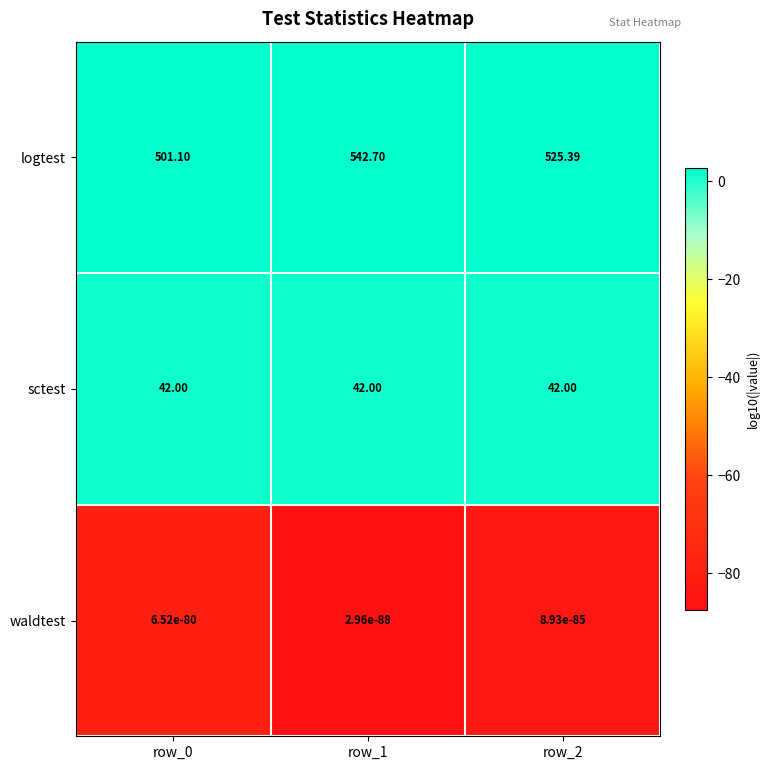

Which series has the largest total across all categories?

logtest